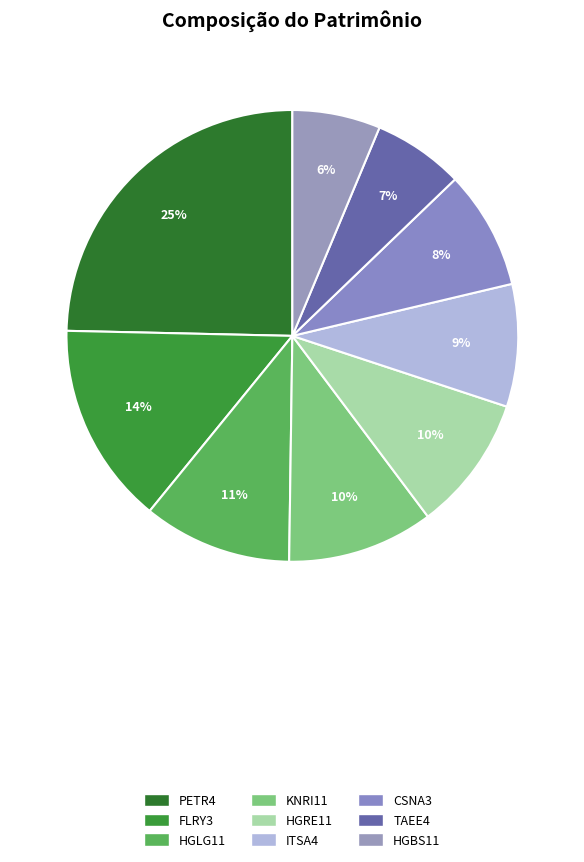

What is the total percentage of FLRY3 and CSNA3?

23.0%